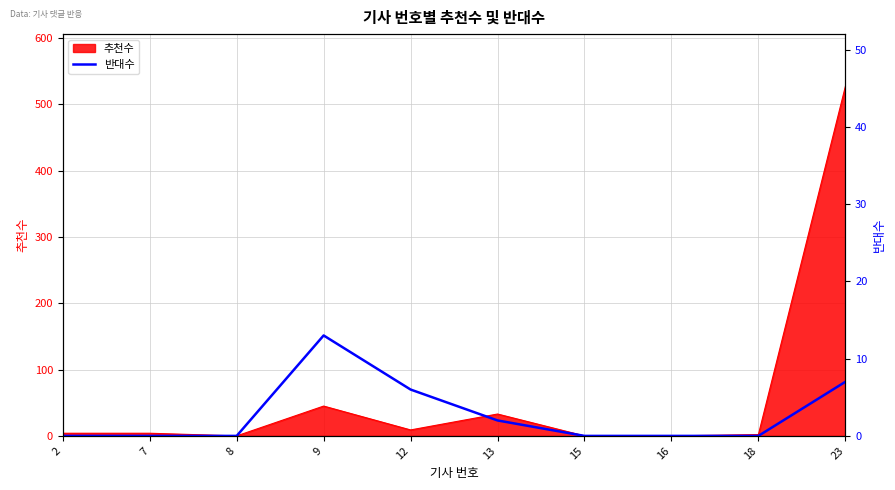

Which label corresponds to the smallest value in the chart?

2